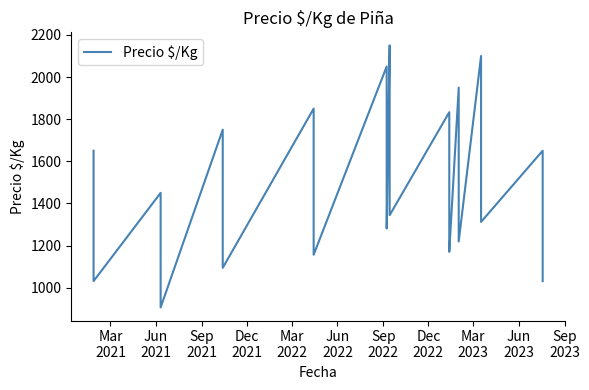

What is the difference between the maximum and minimum values?

1244